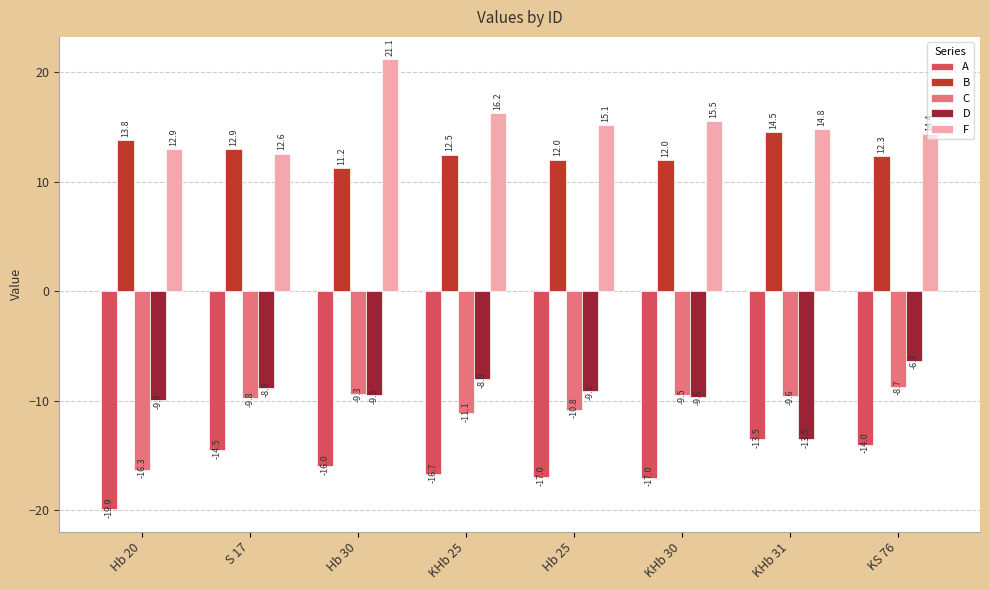

How many categories are shown in the chart?

8